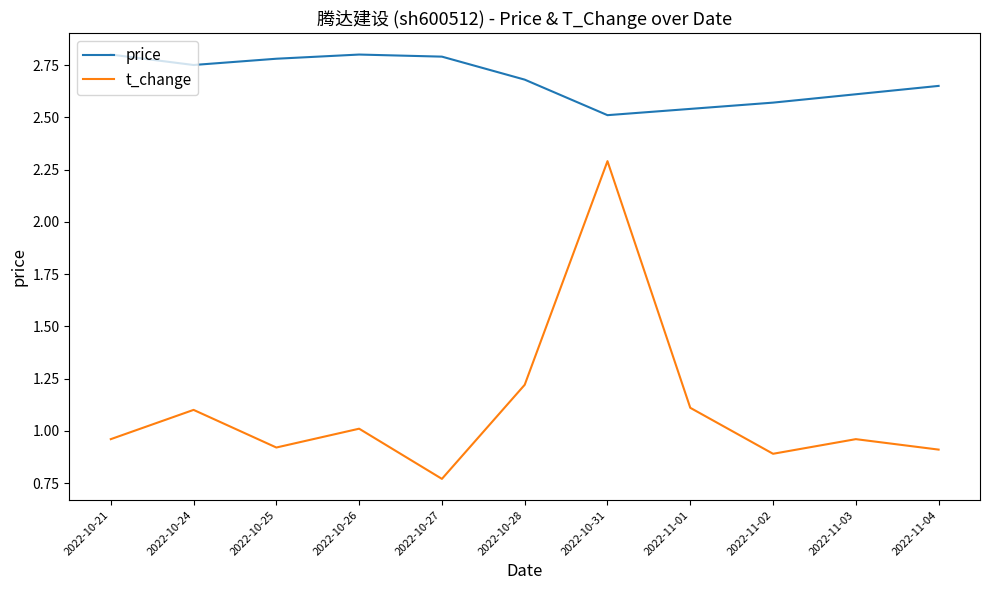

True or false: t_change and price intersect in this chart.

False